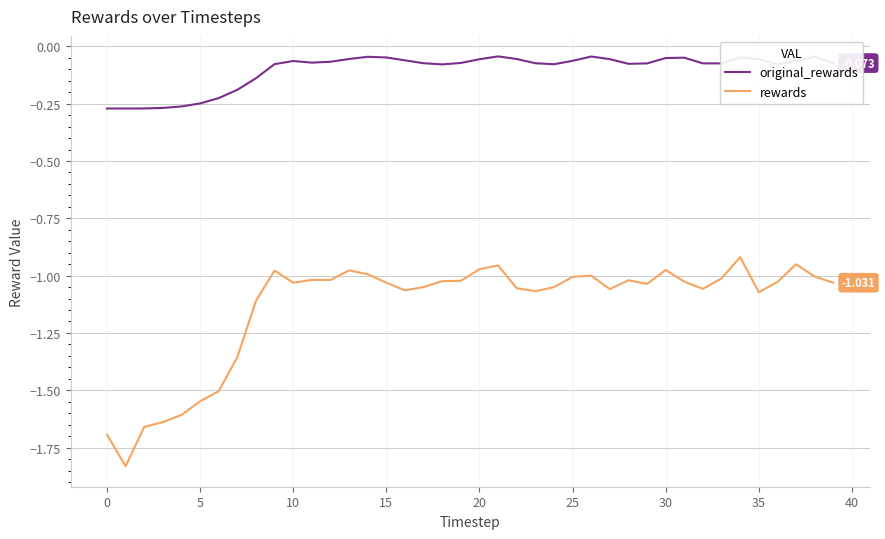

True or false: rewards and original_rewards cross at least once.

False